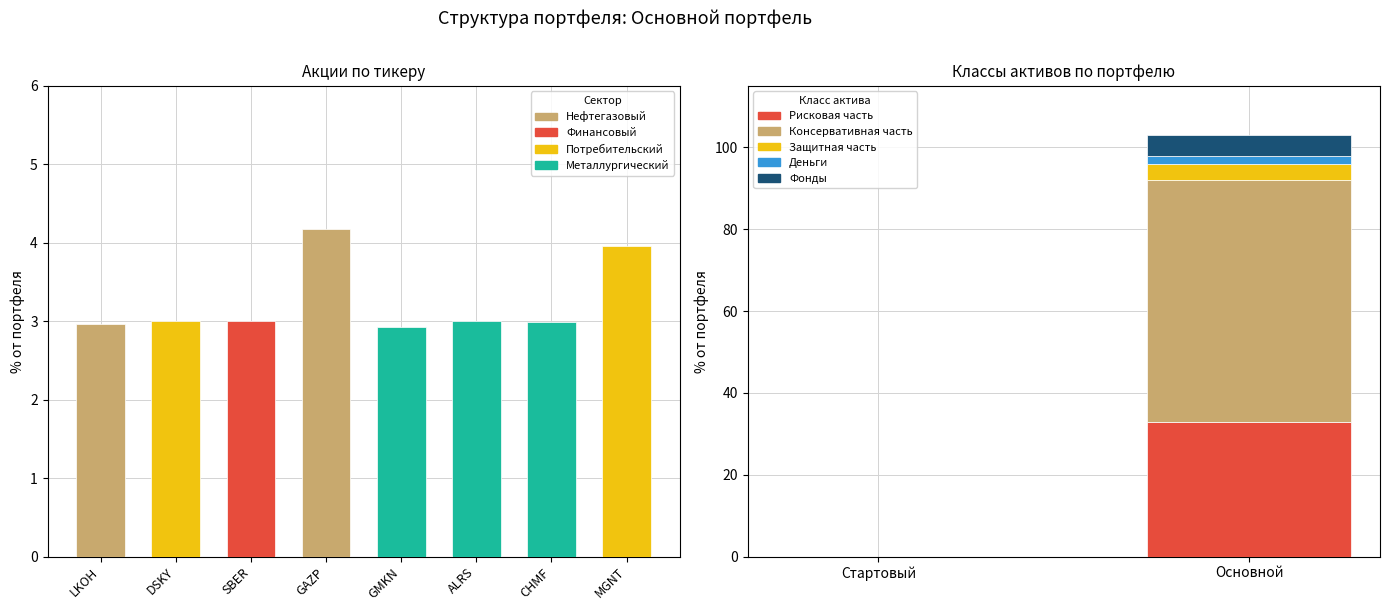

How many categories are shown in the chart?

2